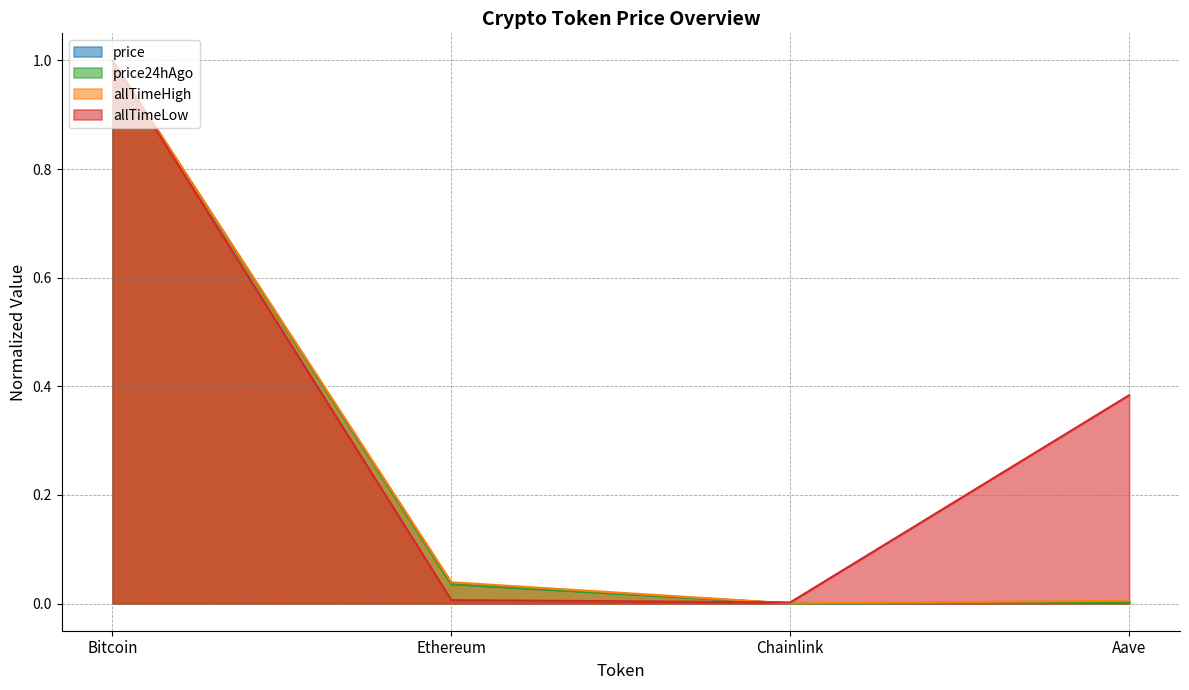

What is the value of the price point at the 1st from the left?

1.0